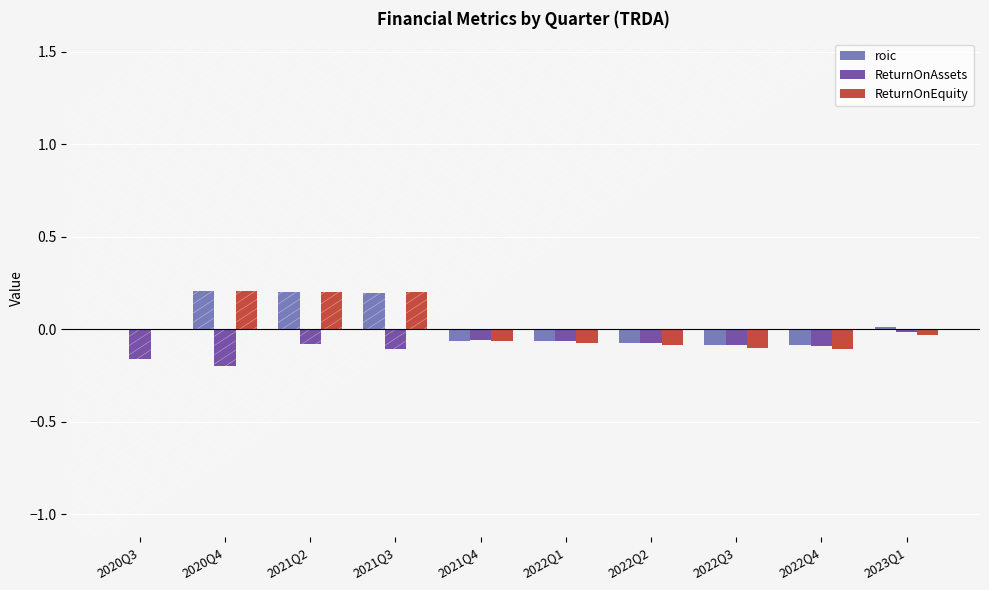

How many groups of bars are there?

10